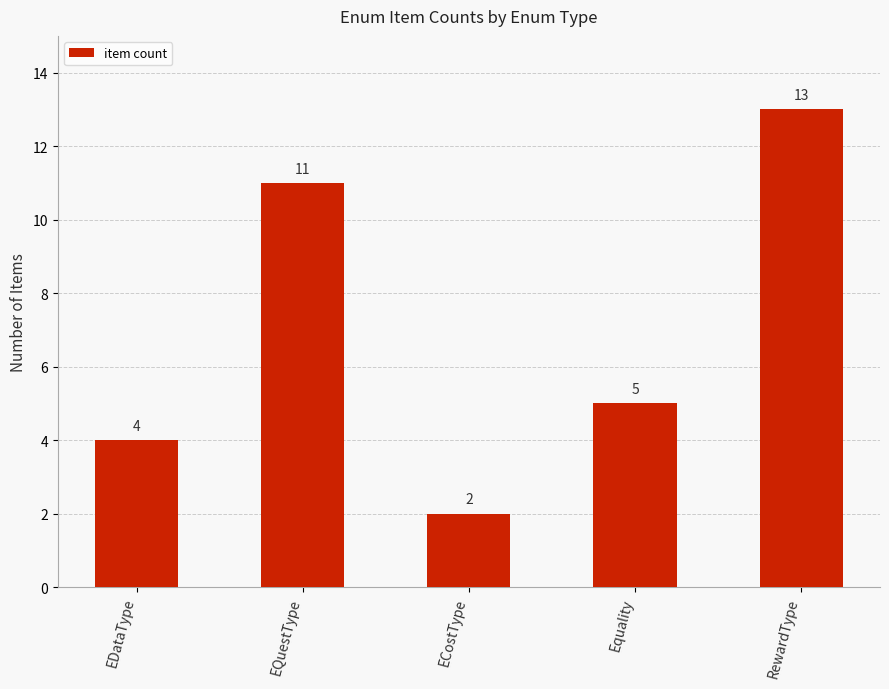

The value at RewardType is 13. True or false?

True